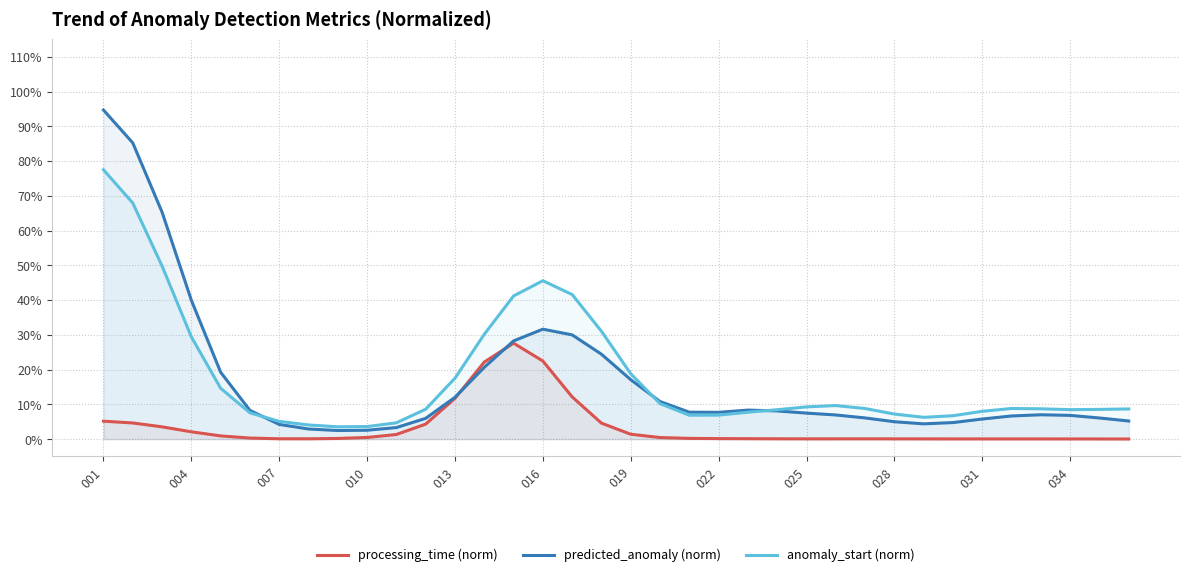

Read the predicted_anomaly (norm) value at 25.

0.1